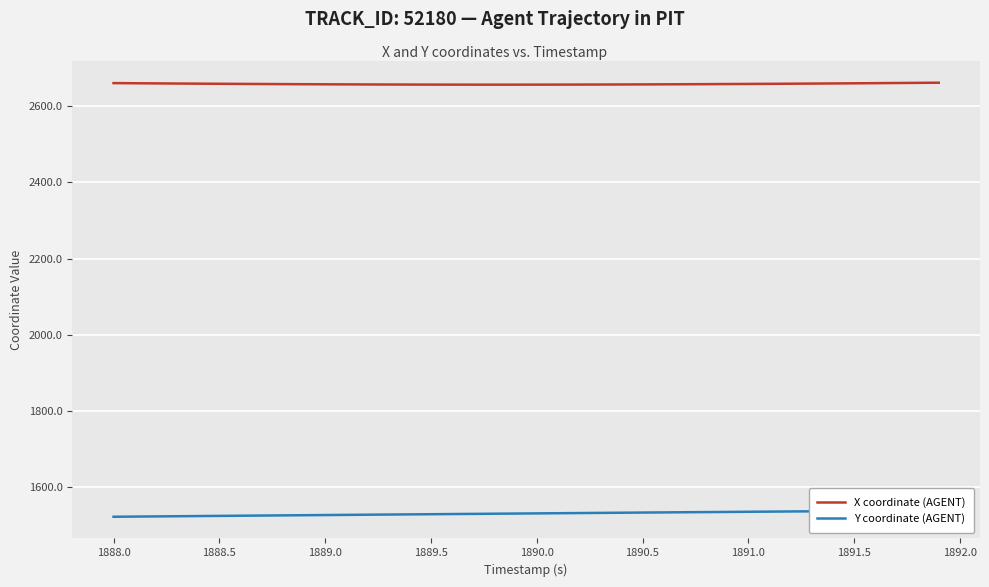

The value of X coordinate (AGENT) at 1889.5 is 2656.1. True or false?

True